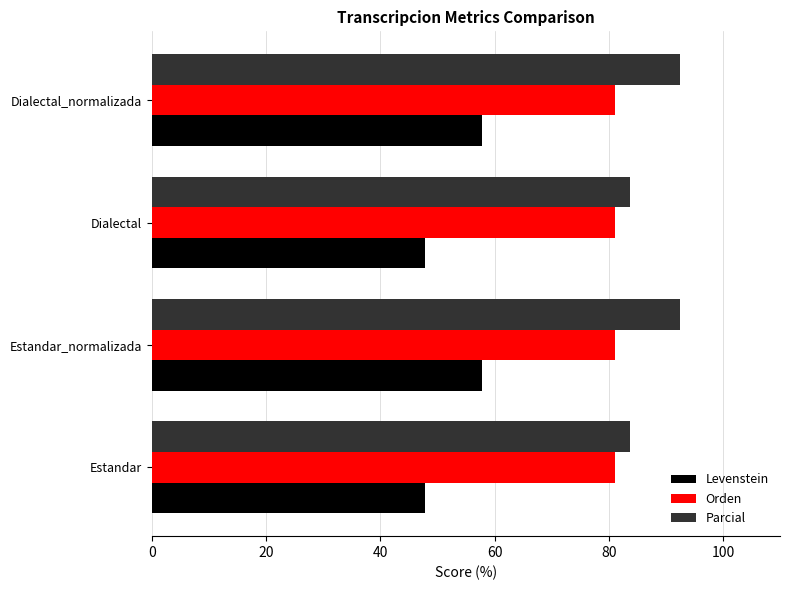

What value does the Levenstein series have at Dialectal_normalizada?

57.8